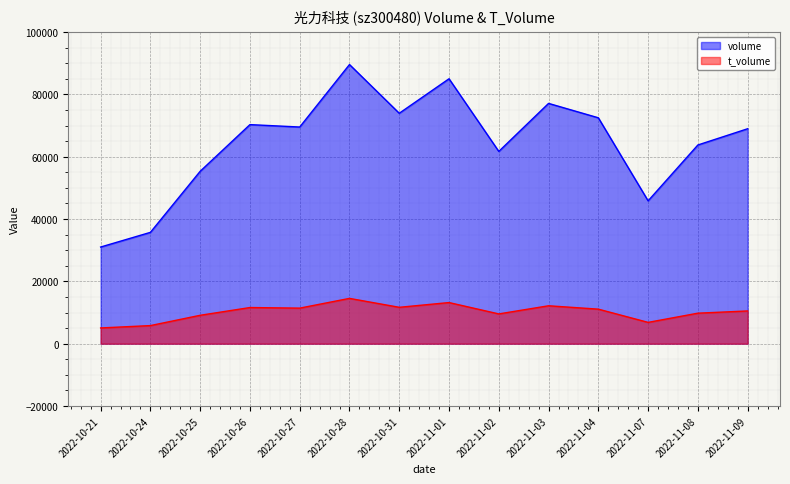

True or false: volume has a value of 89571 at 2022-10-28.

True